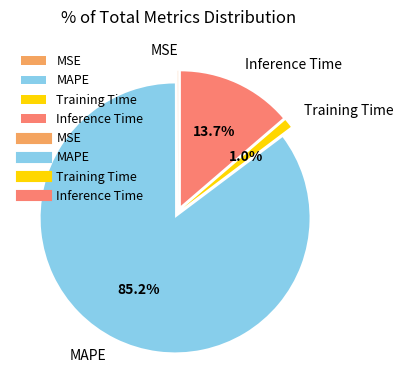

Count the number of slices in the pie.

4